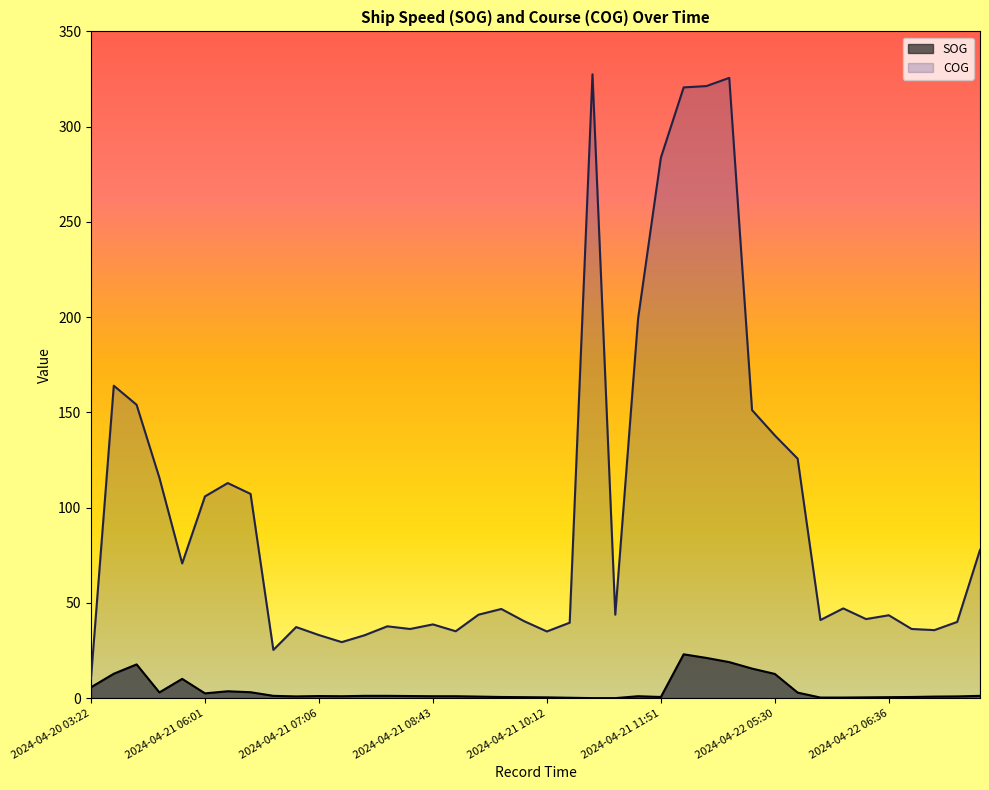

What is the spread (max minus min) of values at 2024-04-21 04:58?

136.3